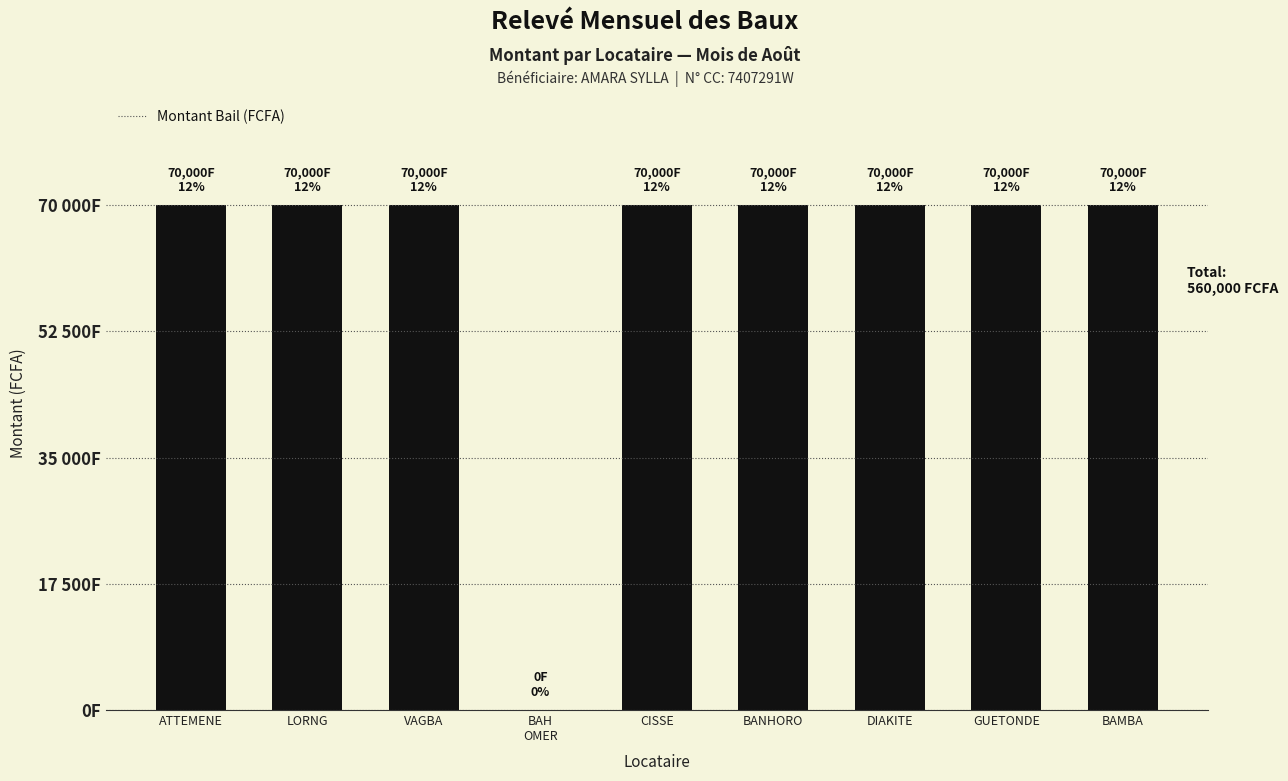

Reading right to left, list all the values displayed in this chart.

70000	70000	70000	70000	70000	0	70000	70000	70000